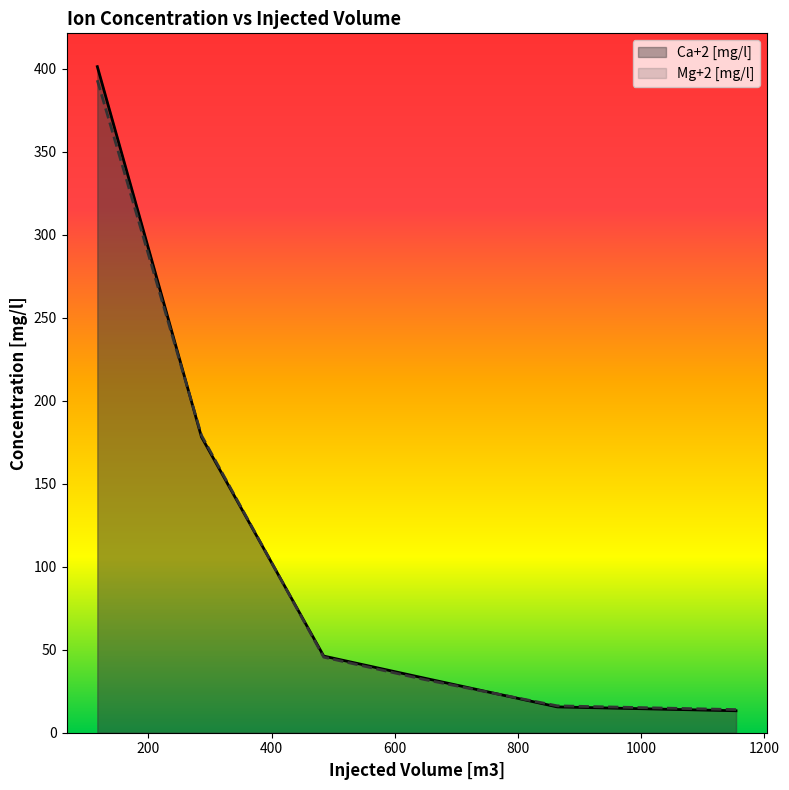

Rank the series by their maximum value, from lowest to highest.

Mg+2 [mg/l], Ca+2 [mg/l]